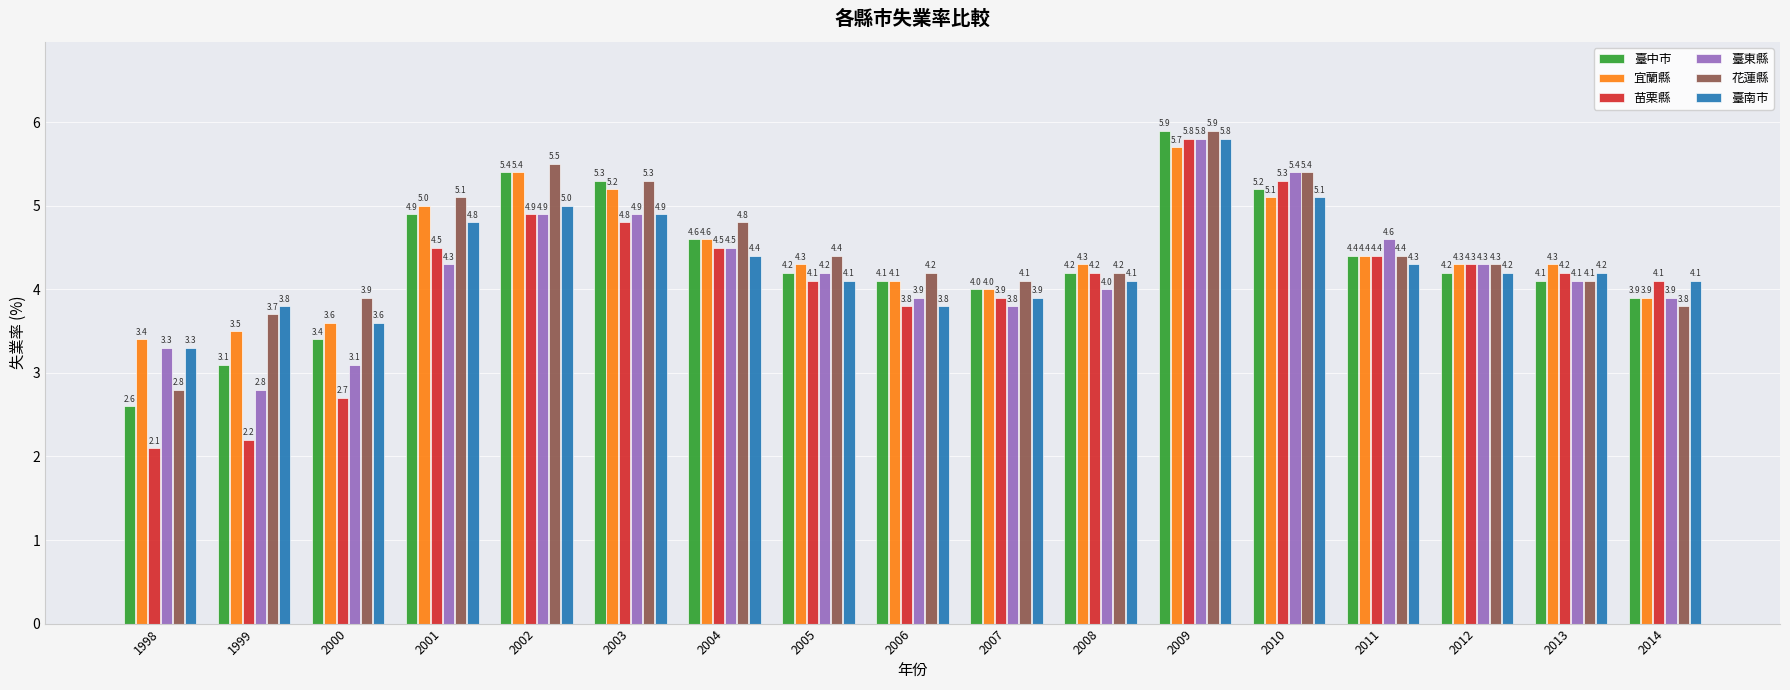

Does the chart contain any negative values?

No